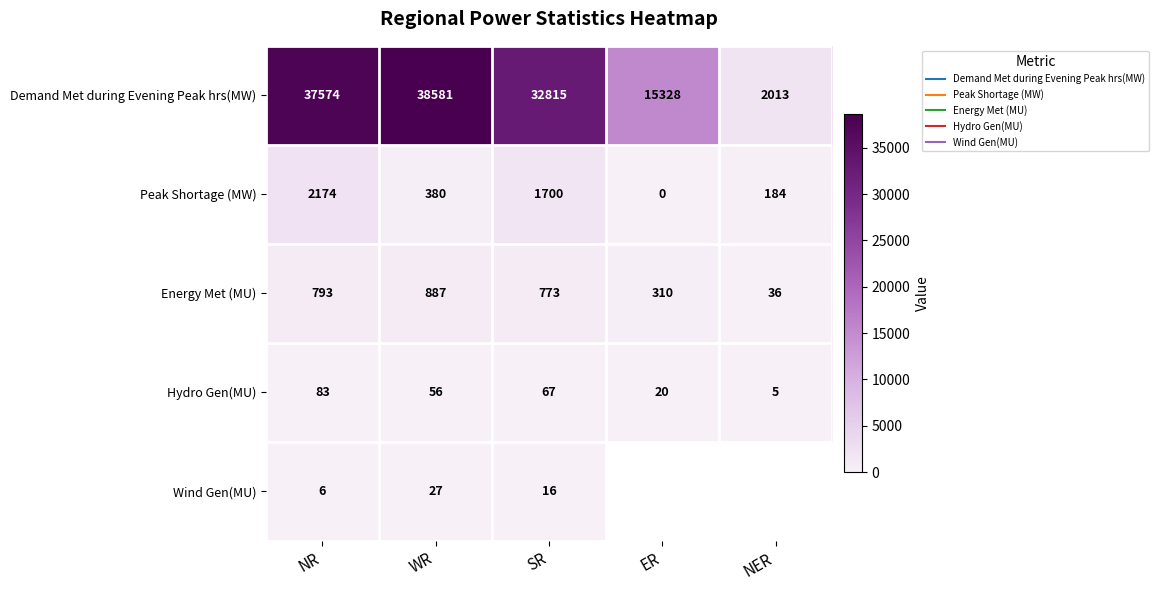

What is the difference between the maximum and minimum values in the Wind Gen(MU) series?

21.0